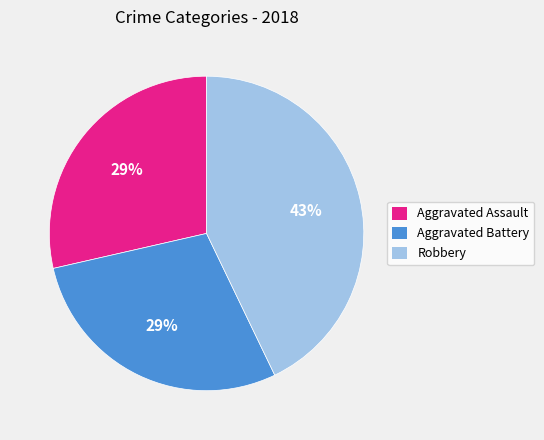

To the nearest percent, what percentage of the pie is Aggravated Battery?

29%